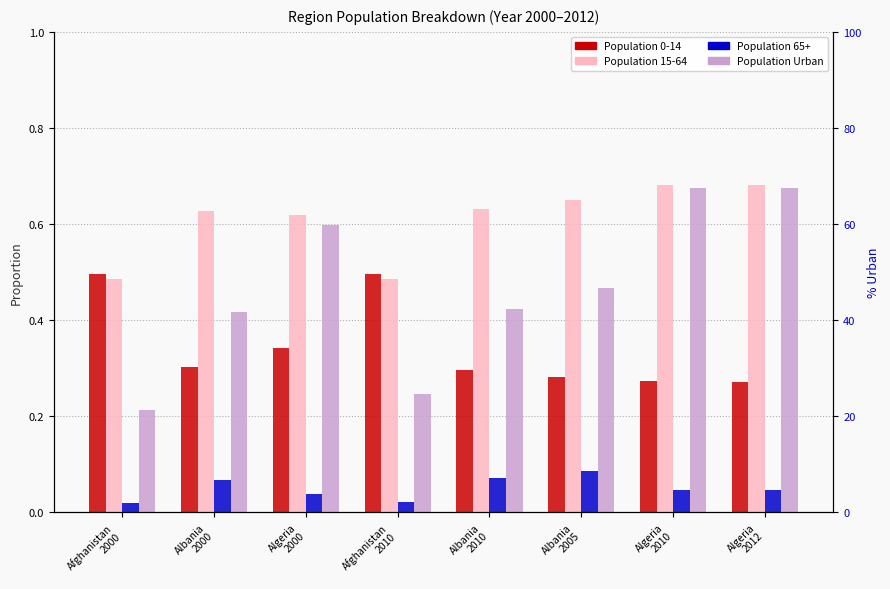

What is the approximate value of Population Urban at Albania
2000?

0.4